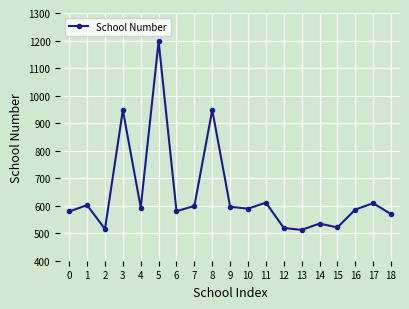

What is the value of the 18th point from the left?

609